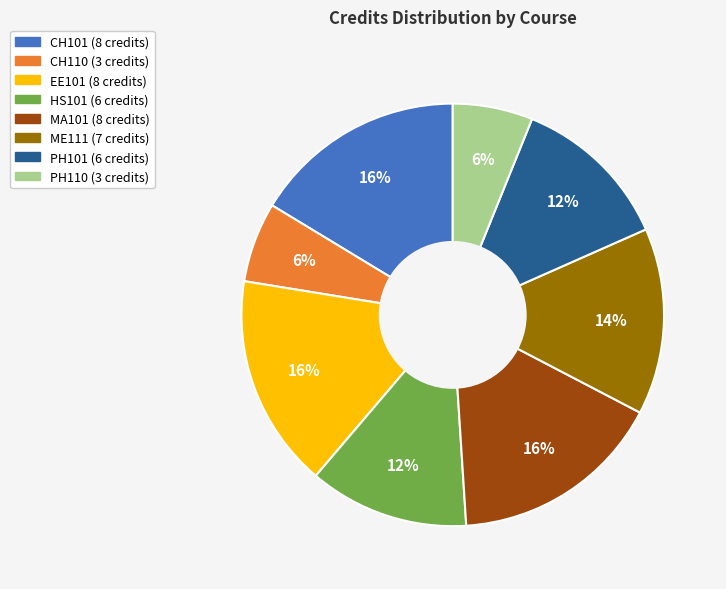

Is the sum of PH110 and CH110 greater than half?

No